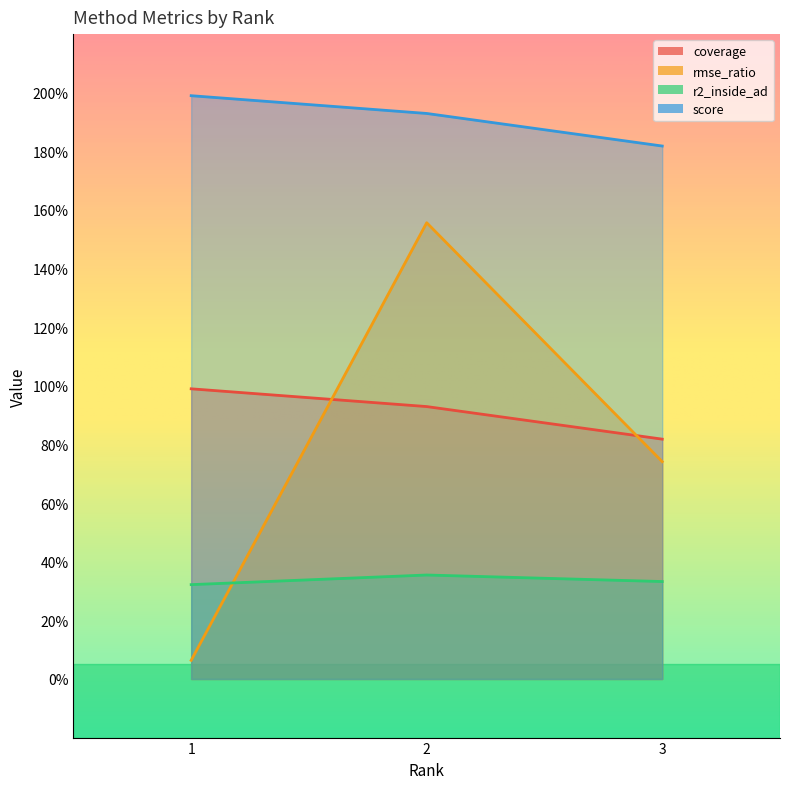

How many distinct data groups are displayed?

4